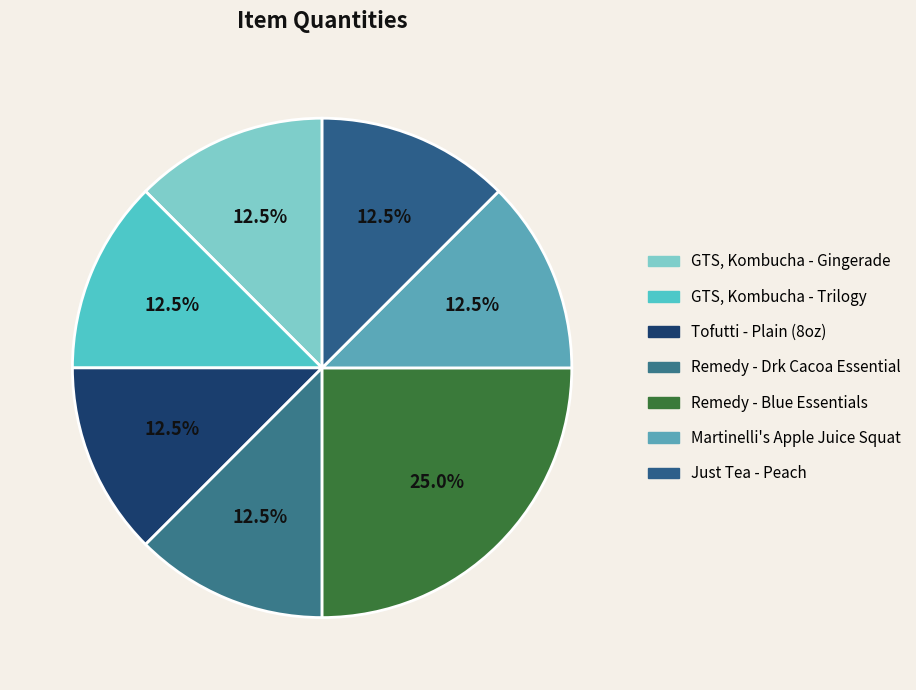

The GTS, Kombucha - Trilogy slice represents 12% of the pie. True or false?

True